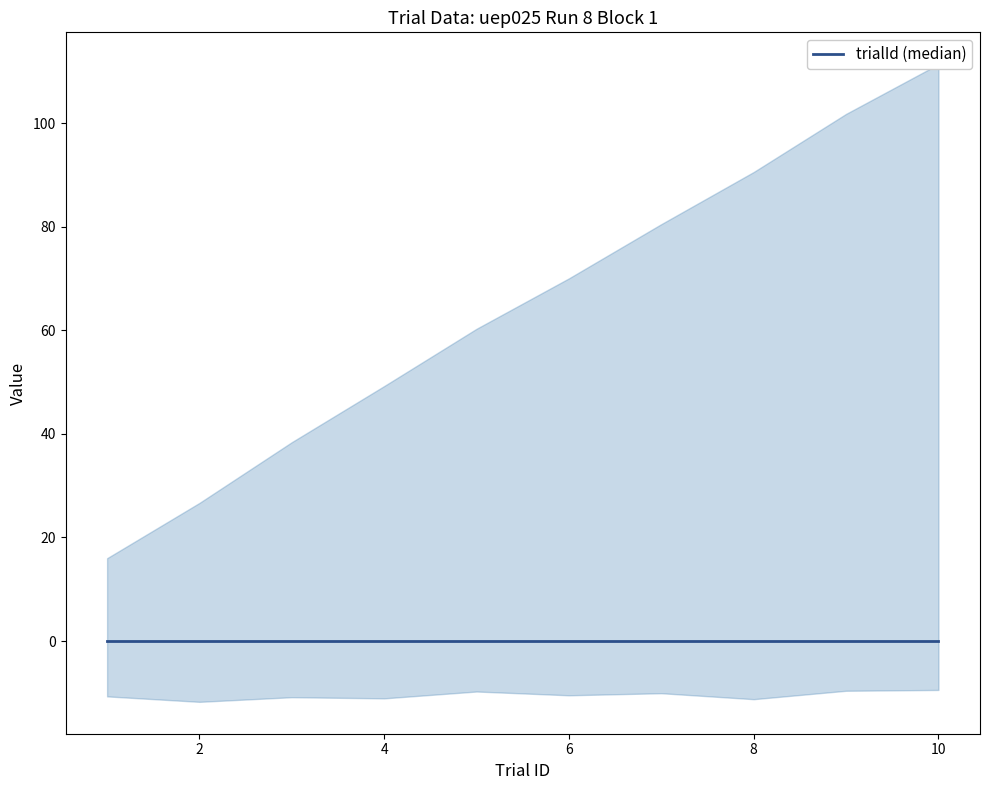

True or false: itiOffset and stimOnset intersect in this chart.

False